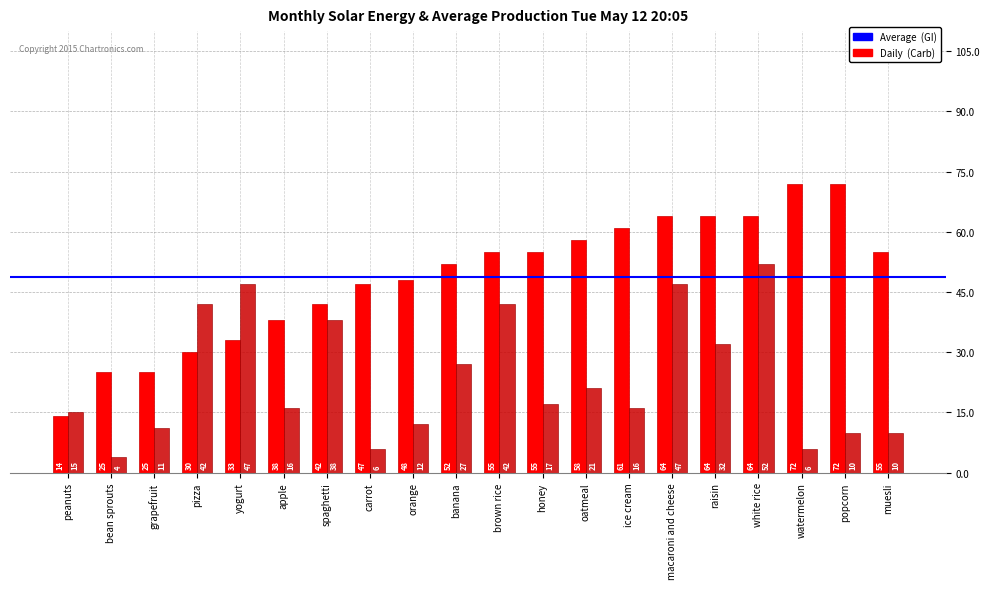

What is the total value across all series at grapefruit?

36